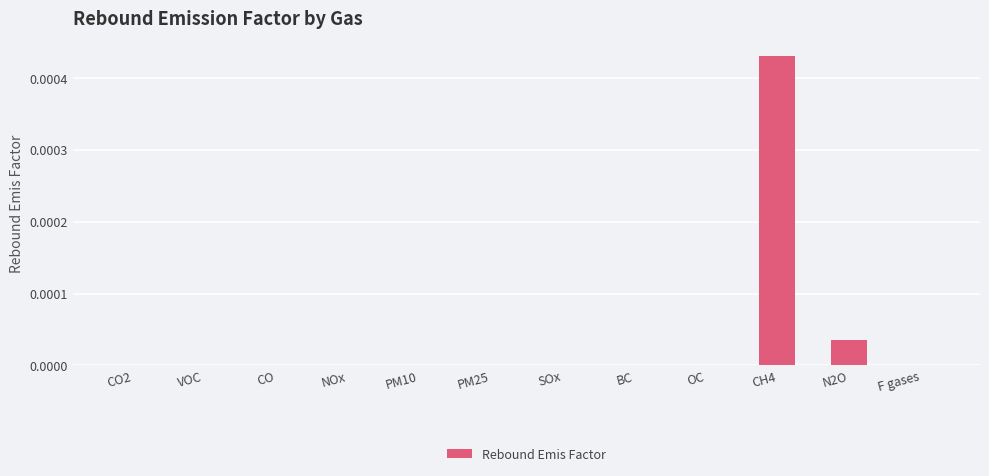

Between PM10 and CH4, which is larger?

CH4